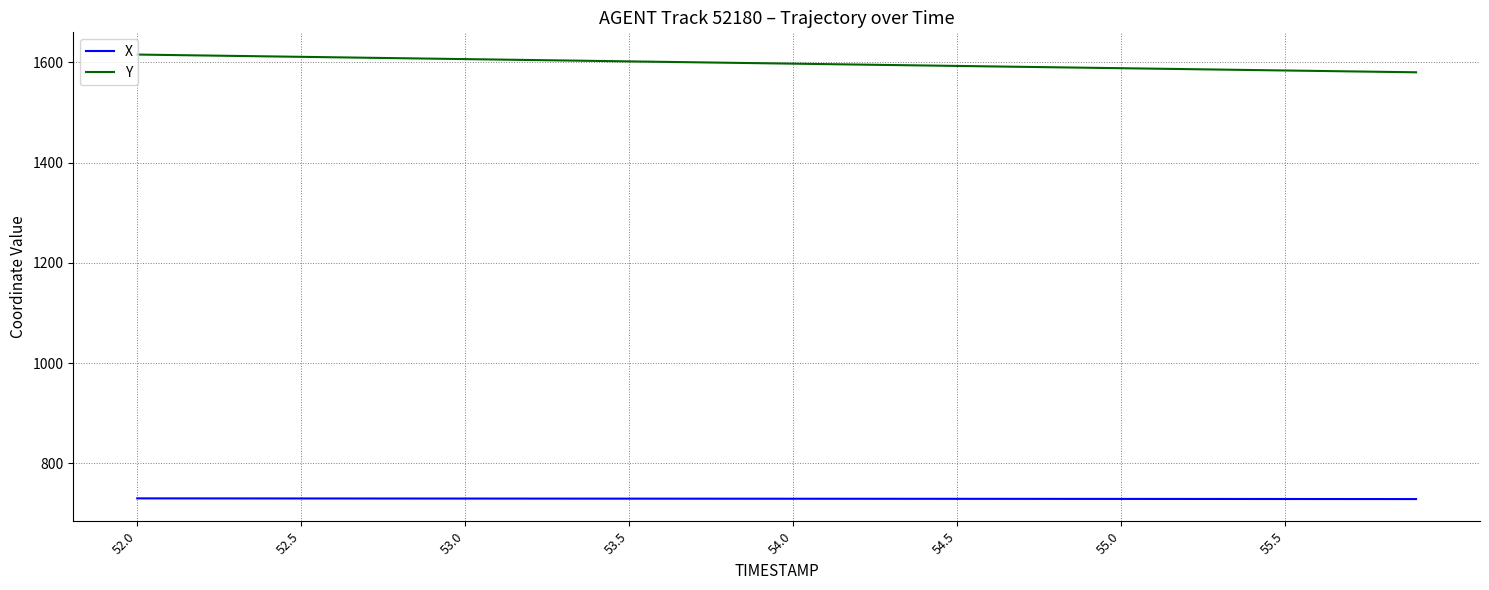

True or false: Y and X intersect in this chart.

False